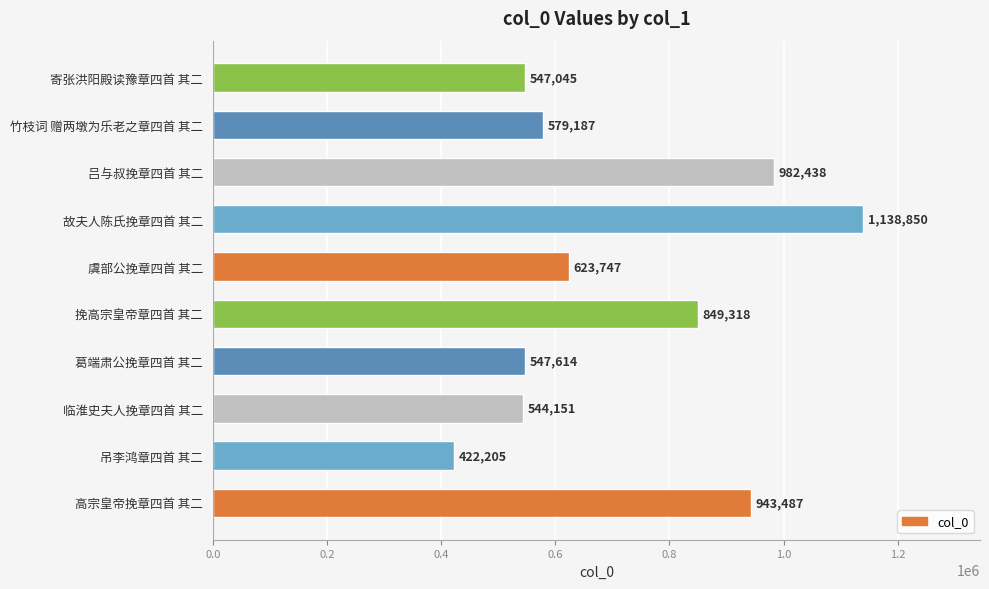

What is the ratio of the value at 吕与叔挽章四首 其二 to the value at 故夫人陈氏挽章四首 其二?

0.9